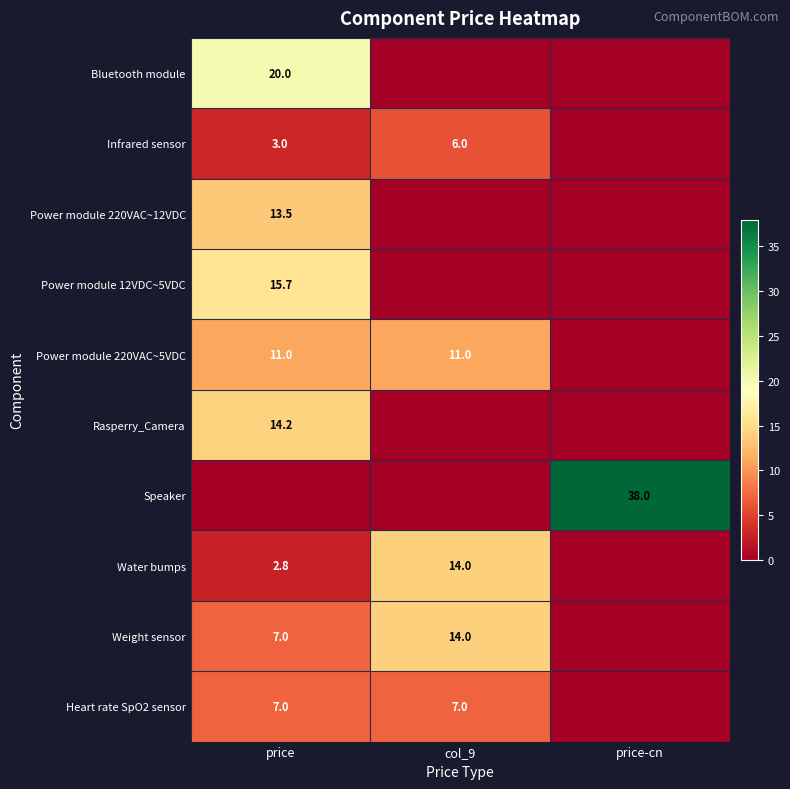

True or false: Infrared sensor has a value of 9.1 at col_9.

False